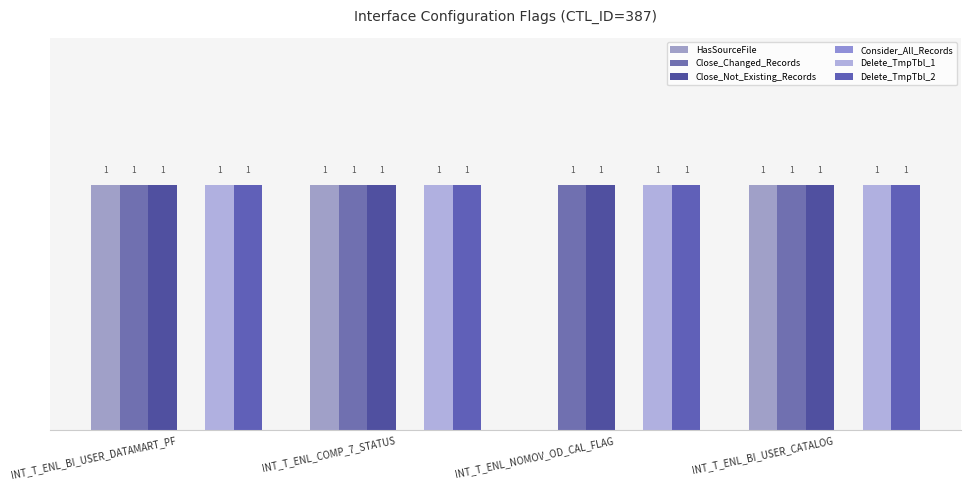

Reading left to right, transcribe all the data shown in this chart.

HasSourceFile: INT_T_ENL_BI_USER_DATAMART_PF=1	INT_T_ENL_COMP_7_STATUS=1	INT_T_ENL_NOMOV_OD_CAL_FLAG=0	INT_T_ENL_BI_USER_CATALOG=1
Close_Changed_Records: INT_T_ENL_BI_USER_DATAMART_PF=1	INT_T_ENL_COMP_7_STATUS=1	INT_T_ENL_NOMOV_OD_CAL_FLAG=1	INT_T_ENL_BI_USER_CATALOG=1
Close_Not_Existing_Records: INT_T_ENL_BI_USER_DATAMART_PF=1	INT_T_ENL_COMP_7_STATUS=1	INT_T_ENL_NOMOV_OD_CAL_FLAG=1	INT_T_ENL_BI_USER_CATALOG=1
Consider_All_Records: INT_T_ENL_BI_USER_DATAMART_PF=0	INT_T_ENL_COMP_7_STATUS=0	INT_T_ENL_NOMOV_OD_CAL_FLAG=0	INT_T_ENL_BI_USER_CATALOG=0
Delete_TmpTbl_1: INT_T_ENL_BI_USER_DATAMART_PF=1	INT_T_ENL_COMP_7_STATUS=1	INT_T_ENL_NOMOV_OD_CAL_FLAG=1	INT_T_ENL_BI_USER_CATALOG=1
Delete_TmpTbl_2: INT_T_ENL_BI_USER_DATAMART_PF=1	INT_T_ENL_COMP_7_STATUS=1	INT_T_ENL_NOMOV_OD_CAL_FLAG=1	INT_T_ENL_BI_USER_CATALOG=1